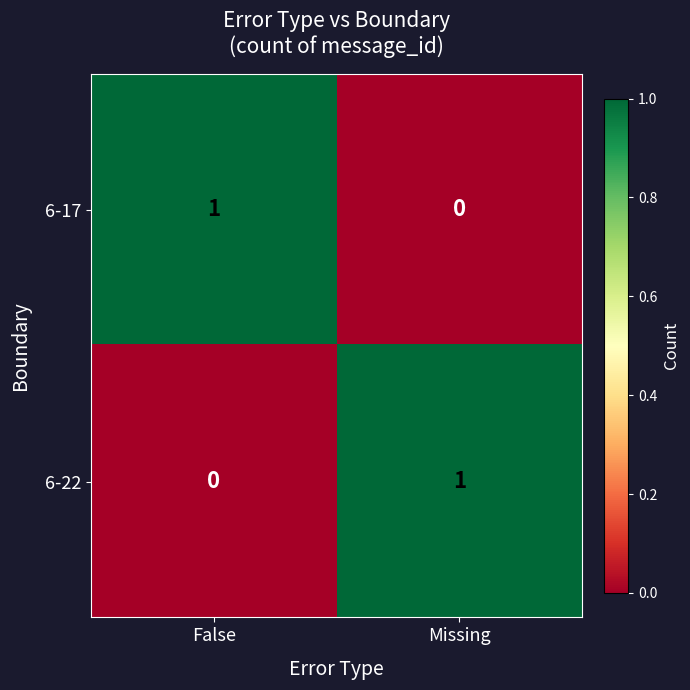

The value of 6-17 at Missing is 0. True or false?

True